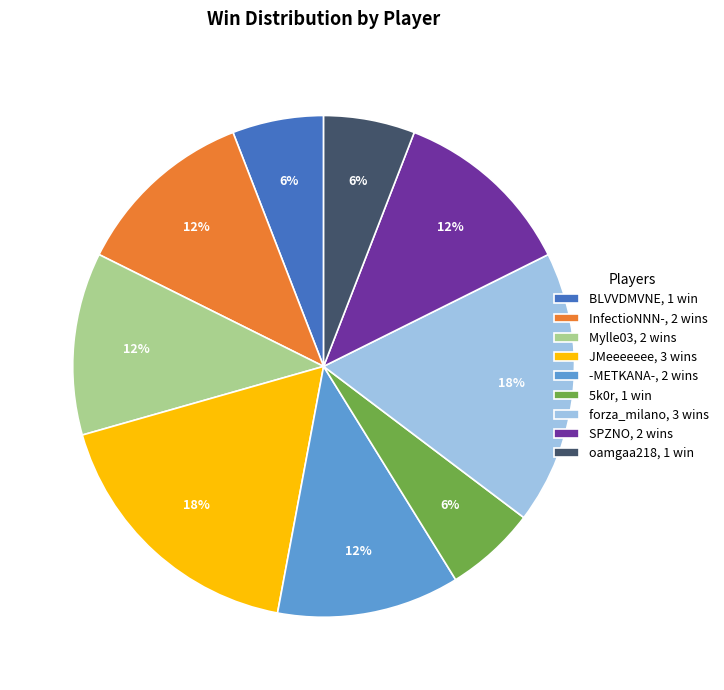

Count the number of slices in the pie.

9